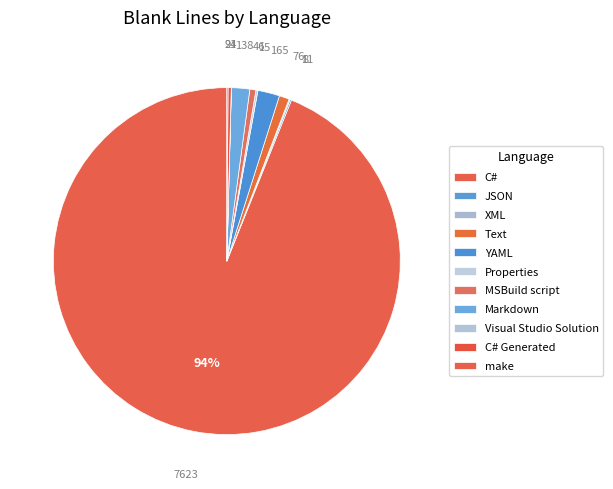

To the nearest percent, what is the combined percentage of Markdown and XML?

2%